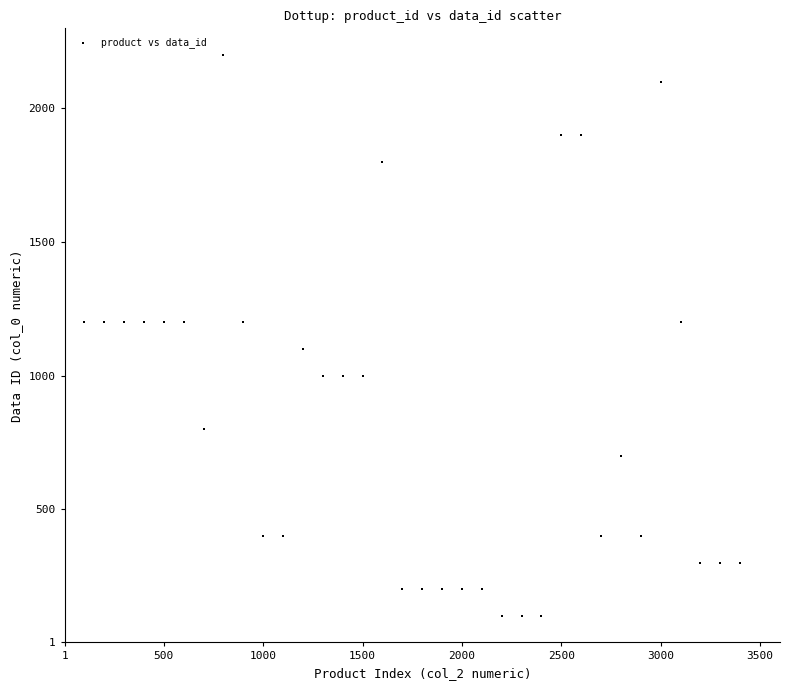

What is the range of X values (max minus min)?

3300